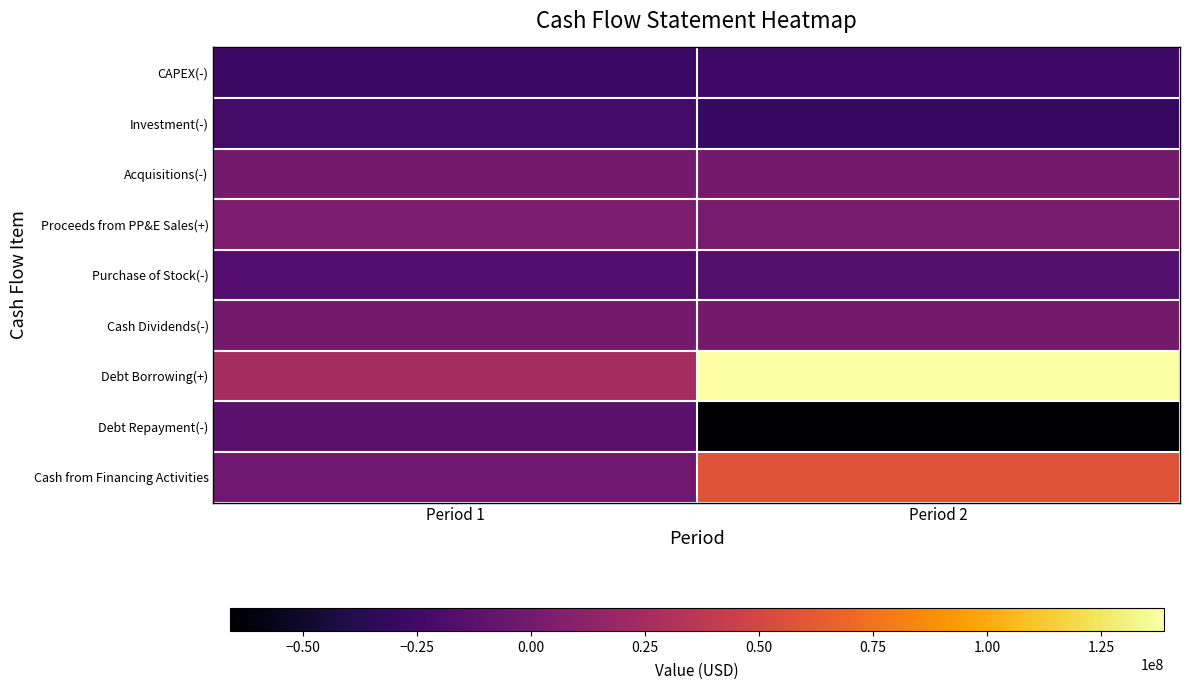

Reading left to right, list all the values displayed in this chart.

CAPEX(-): Period 1=-28362031	Period 2=-24955863
Investment(-): Period 1=-24114551	Period 2=-30678675
Acquisitions(-): Period 1=0	Period 2=0
Proceeds from PP&E Sales(+): Period 1=3979676	Period 2=1541438
Purchase of Stock(-): Period 1=-15999834	Period 2=-15051880
Cash Dividends(-): Period 1=0	Period 2=0
Debt Borrowing(+): Period 1=24959363	Period 2=138686764
Debt Repayment(-): Period 1=-12546204	Period 2=-66117514
Cash from Financing Activities: Period 1=-3586675	Period 2=57517370